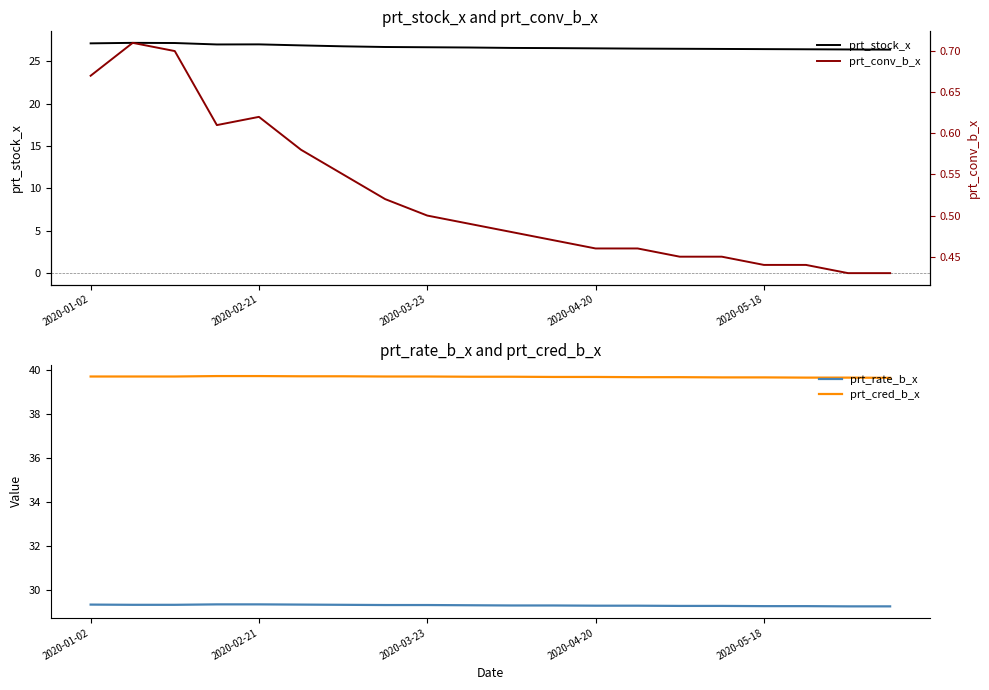

List the series in order of their peak value, lowest first.

prt_conv_b_x, prt_stock_x, prt_rate_b_x, prt_cred_b_x